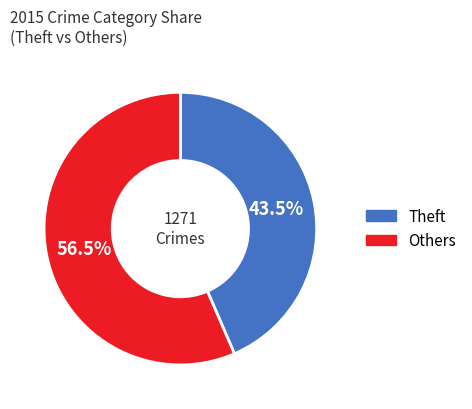

Does any single category account for the majority?

Yes